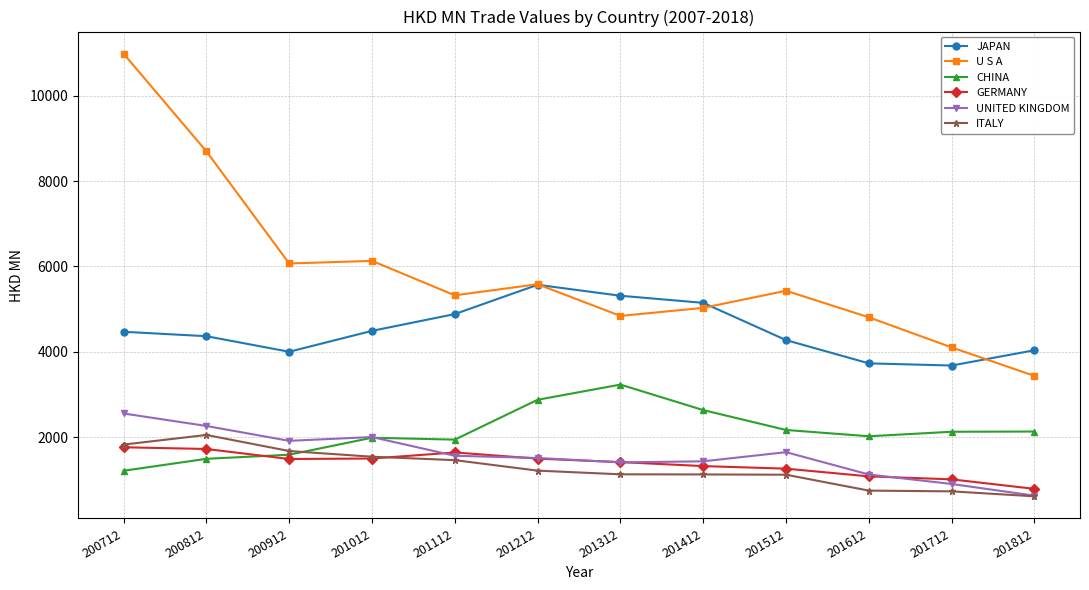

What is the greatest value displayed?

10985.5